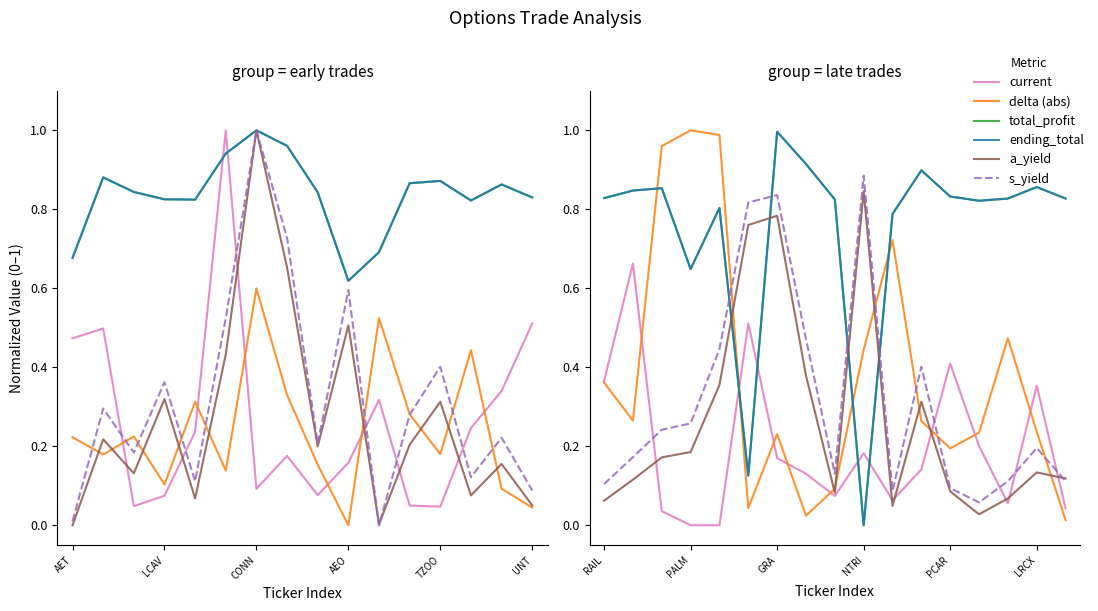

Which series has the widest spread of values?

ending_total